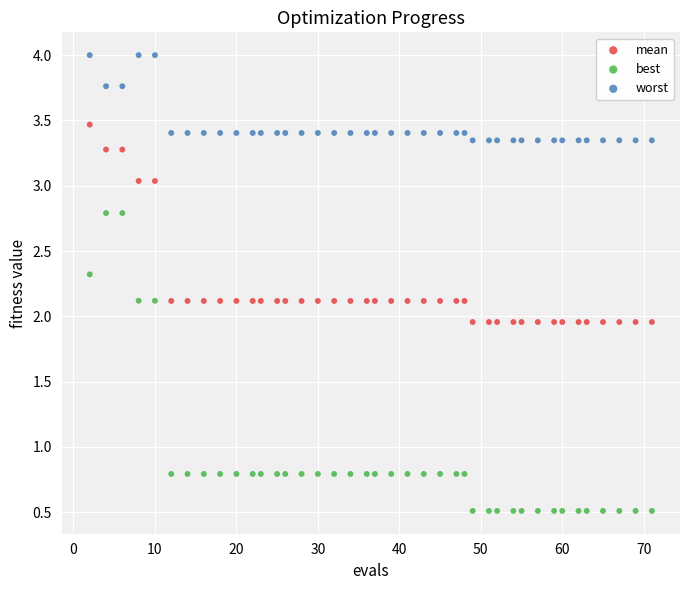

Across all data points, what is the range of Y values (max minus min)?

3.5